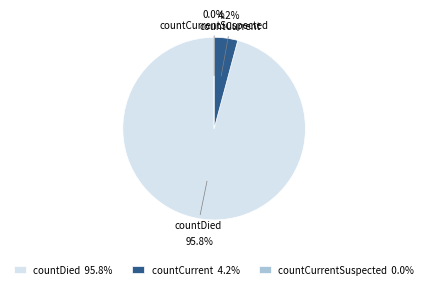

To the nearest percent, what is the combined percentage of countCurrentSuspected and countDied?

96%